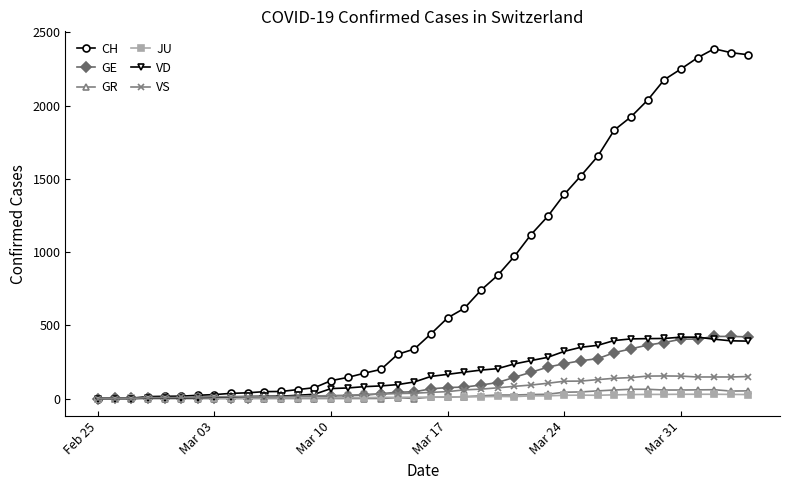

Which series has the largest total across all categories?

CH